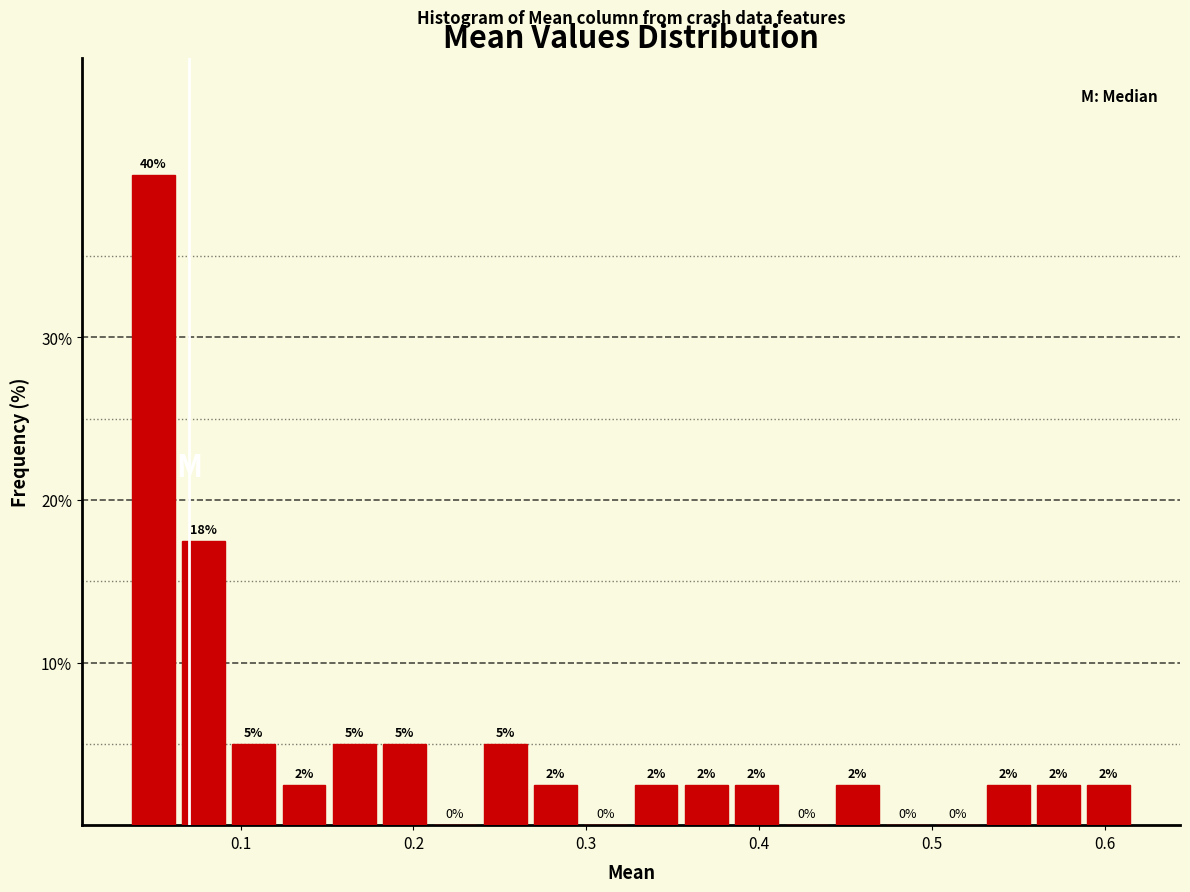

Around what value on the x-axis is the tallest bar? Give the approximate position of its centre, as read against the axis.

0.05